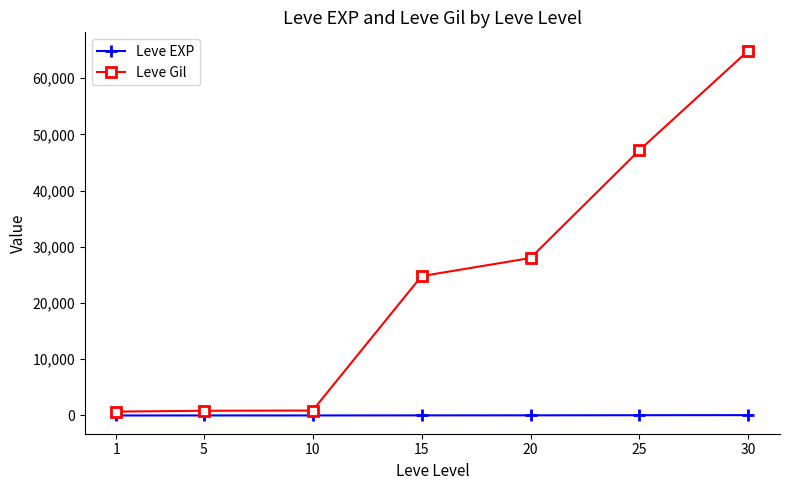

What is the sum of all Leve Gil values?

167320